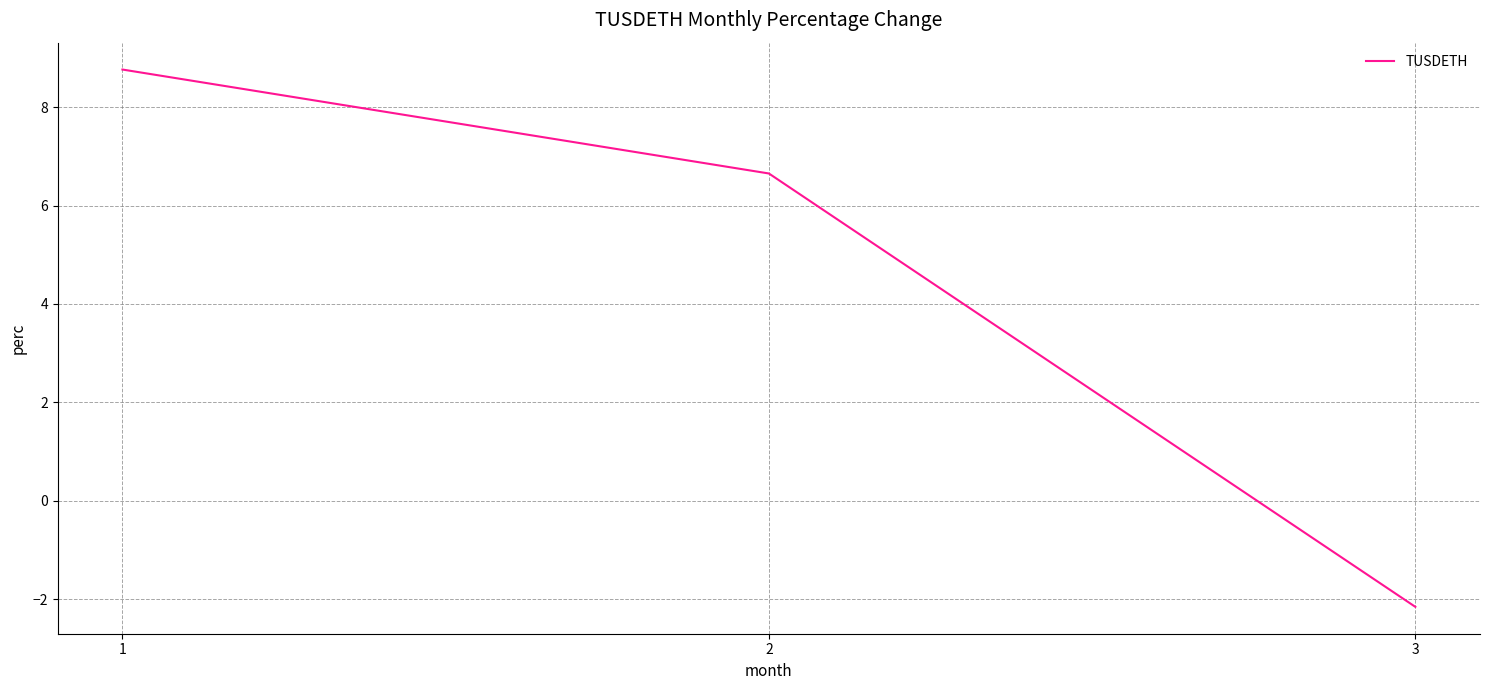

Reading left to right, list all the values displayed in this chart.

1=8.8	2=6.7	3=-2.2